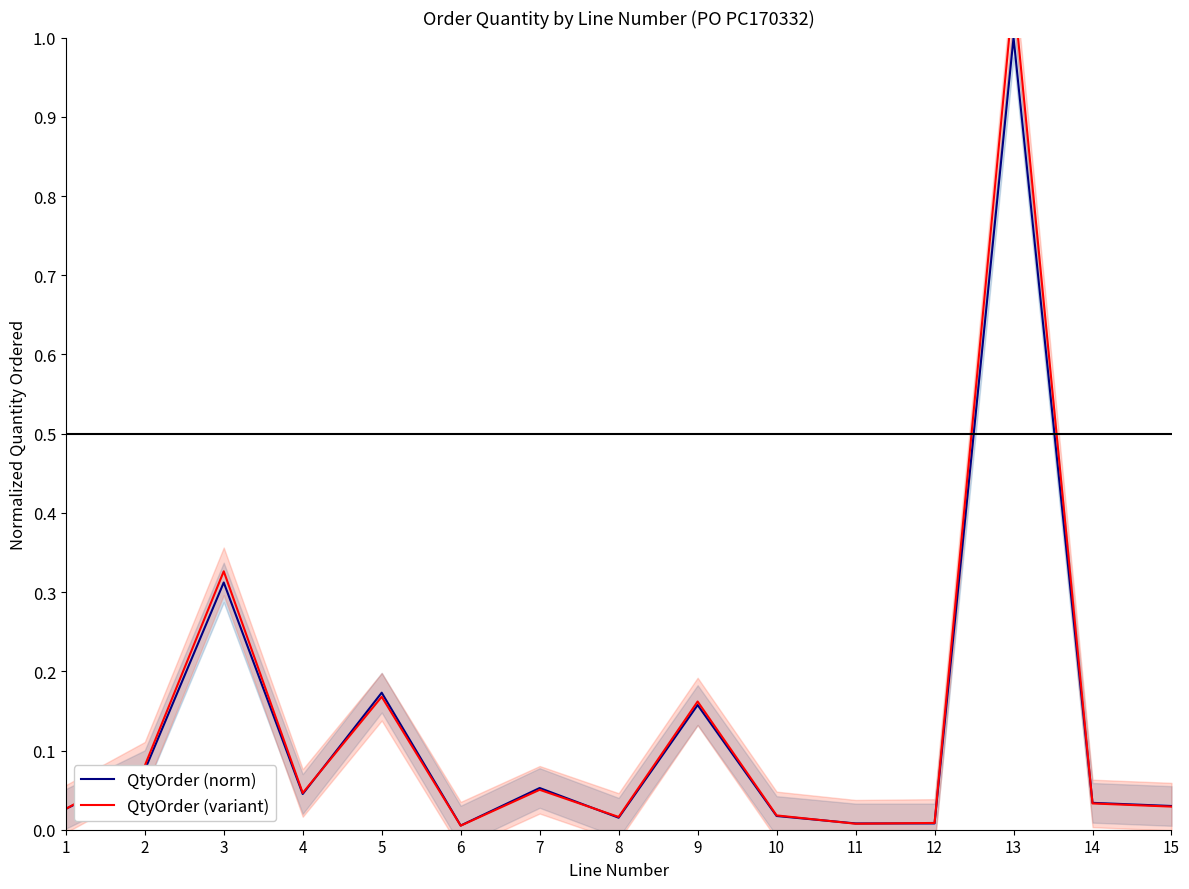

At which category is the sum across all series the highest?

13